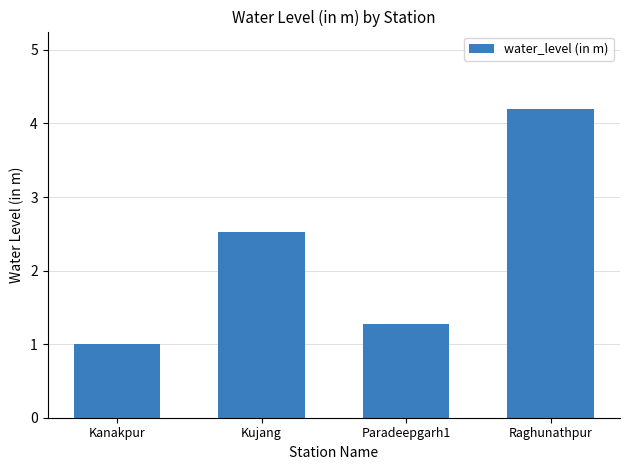

How many bars are there in total?

4